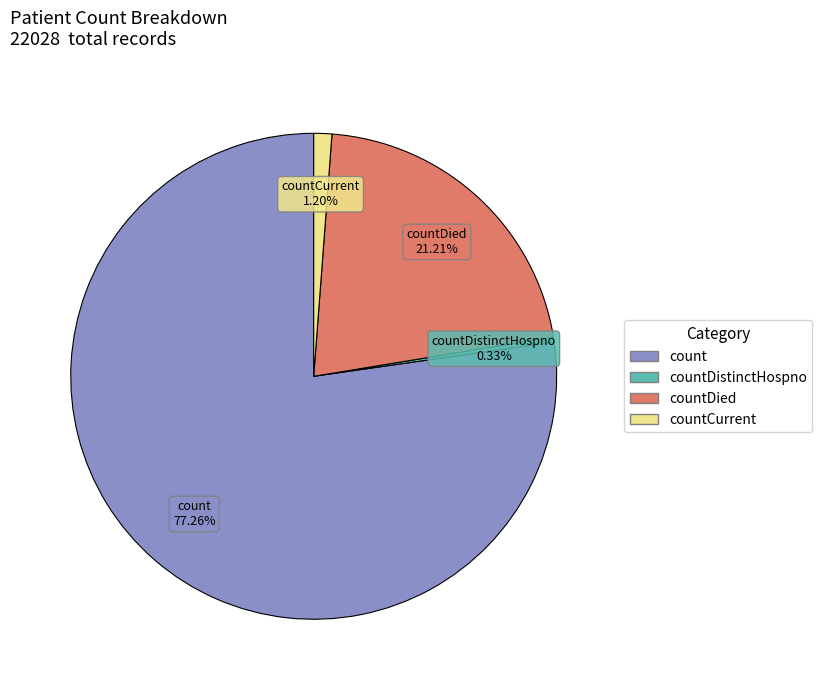

Does any single category account for the majority?

Yes